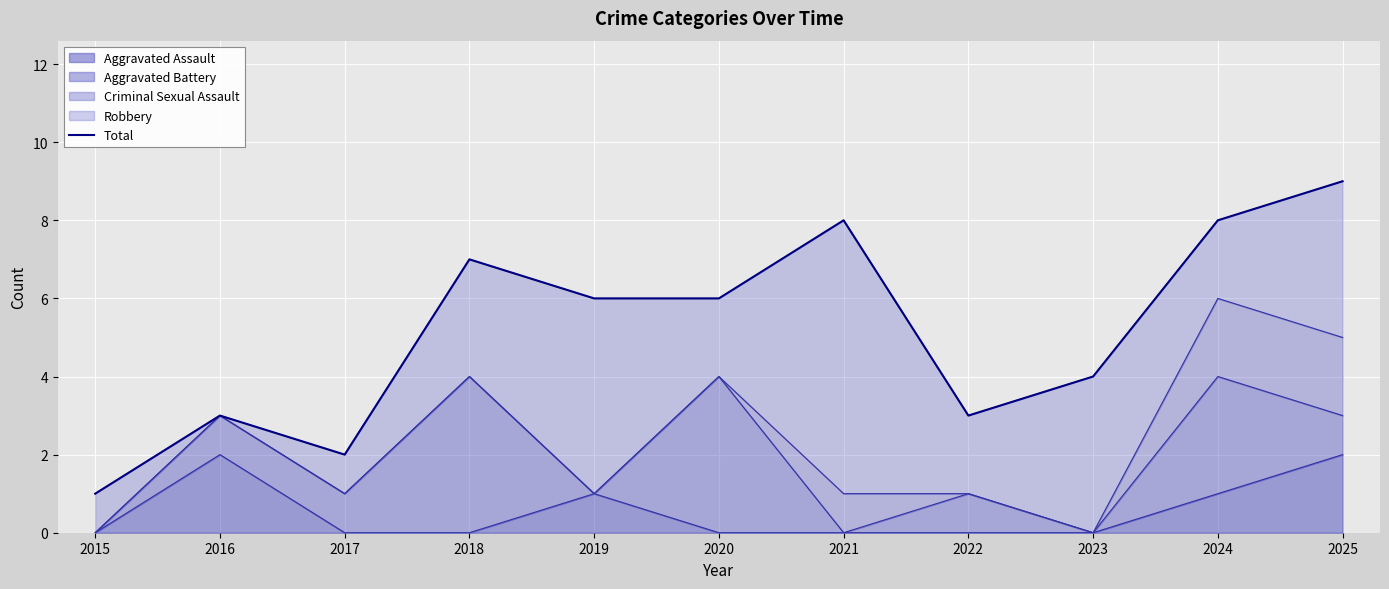

How many values are between 3 and 8?

8